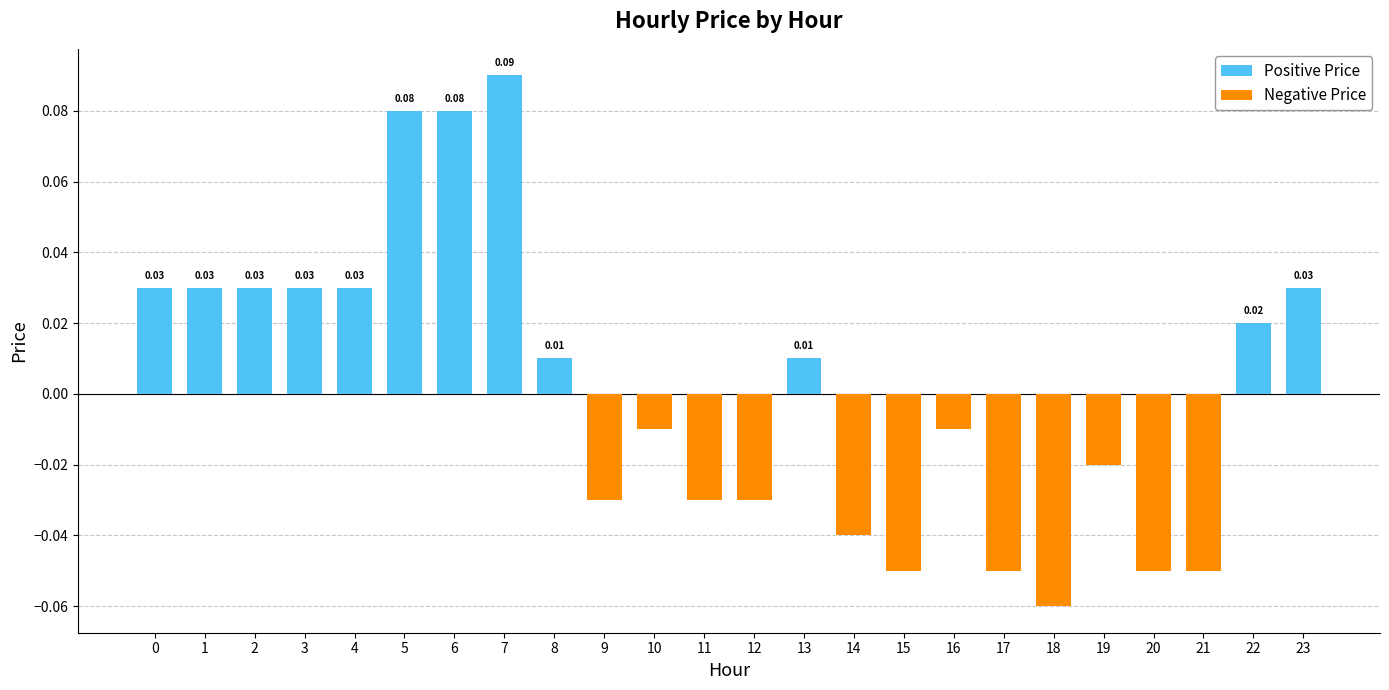

Reading left to right, what are all the values shown in this chart?

Positive Price: 0=0.0	1=0.0	2=0.0	3=0.0	4=0.0	5=0.1	6=0.1	7=0.1	8=0.0	9=0.0	10=0.0	11=0.0	12=0.0	13=0.0	14=0.0	15=0.0	16=0.0	17=0.0	18=0.0	19=0.0	20=0.0	21=0.0	22=0.0	23=0.0
Negative Price: 0=0.0	1=0.0	2=0.0	3=0.0	4=0.0	5=0.0	6=0.0	7=0.0	8=0.0	9=-0.0	10=-0.0	11=-0.0	12=-0.0	13=0.0	14=-0.0	15=-0.1	16=-0.0	17=-0.1	18=-0.1	19=-0.0	20=-0.1	21=-0.1	22=0.0	23=0.0